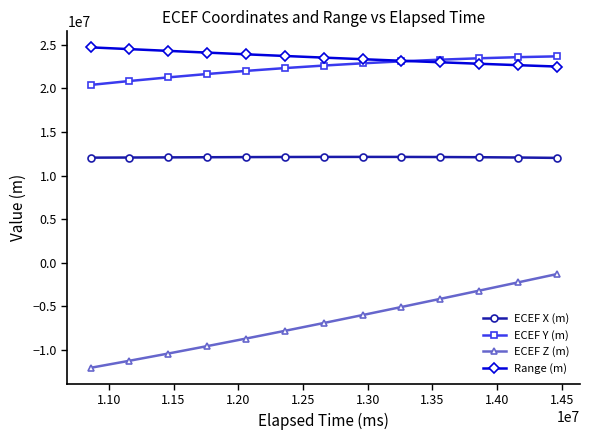

How many data points in ECEF Z (m) are above -6906955?

6